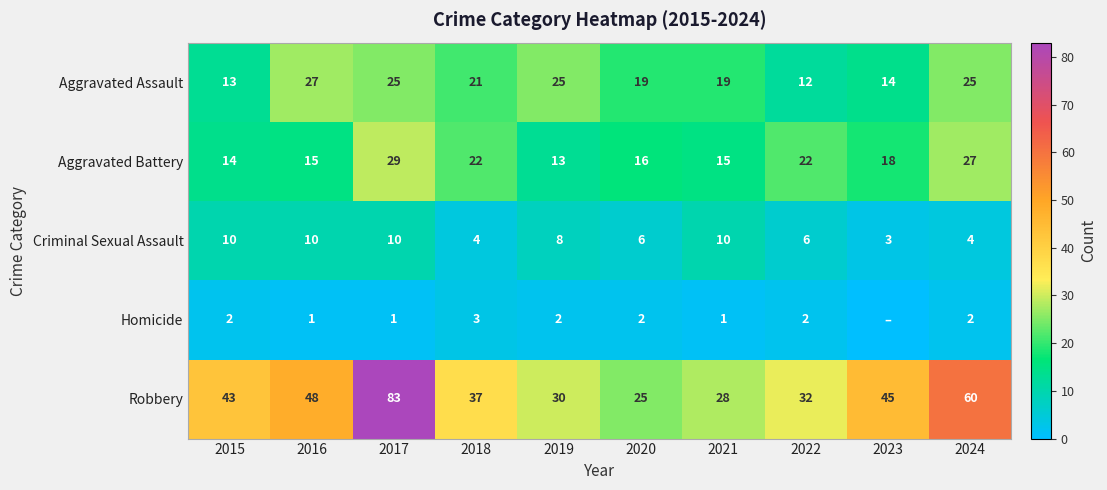

The value of Homicide at 2018 is 3. True or false?

True